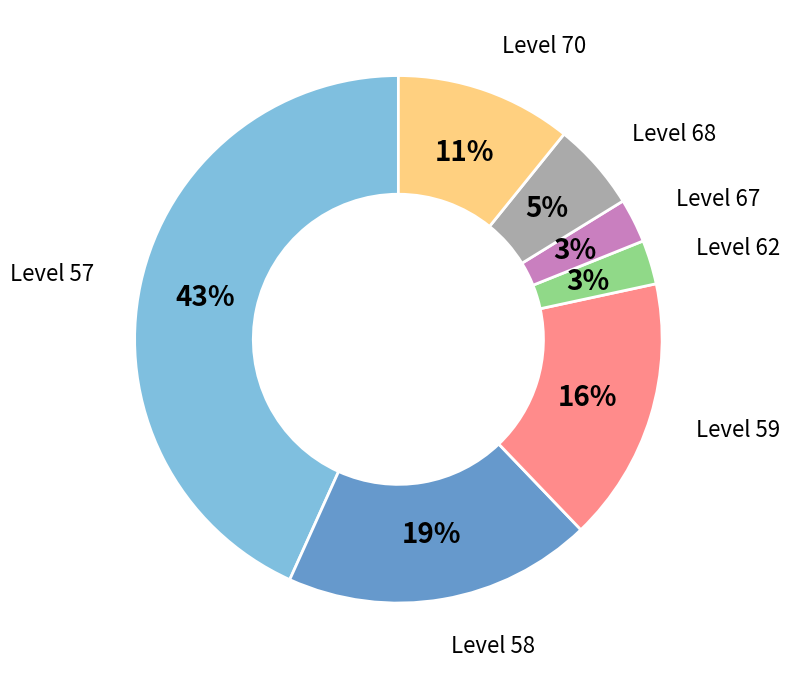

Which slice is the largest?

Level 57